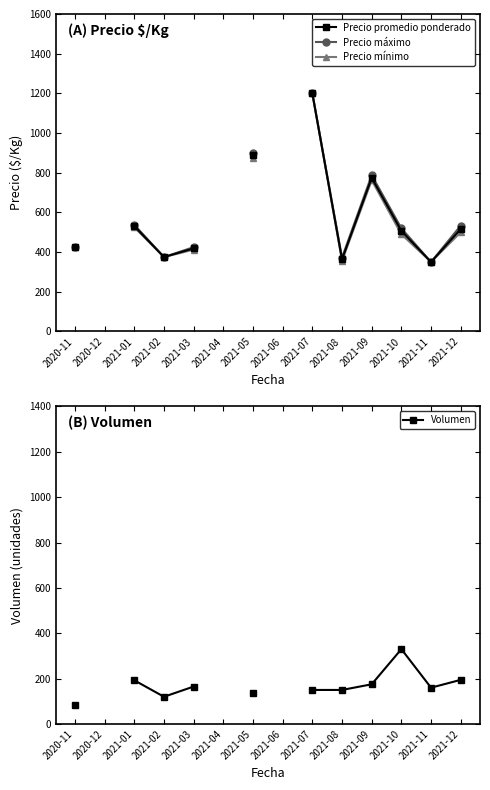

The value of Precio máximo at 2021-05 is 900.0. True or false?

True